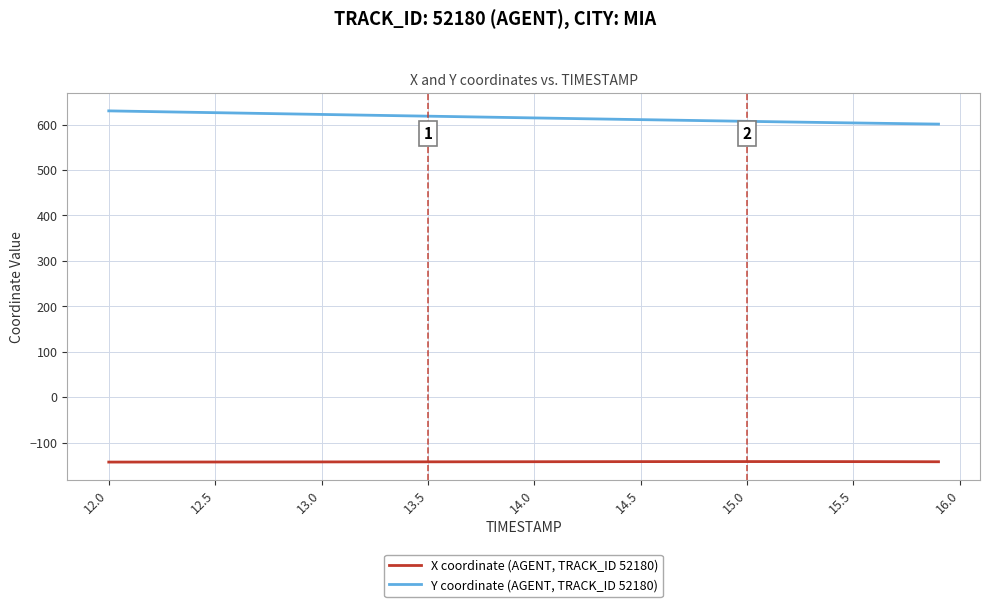

How many categories are shown in the chart?

40